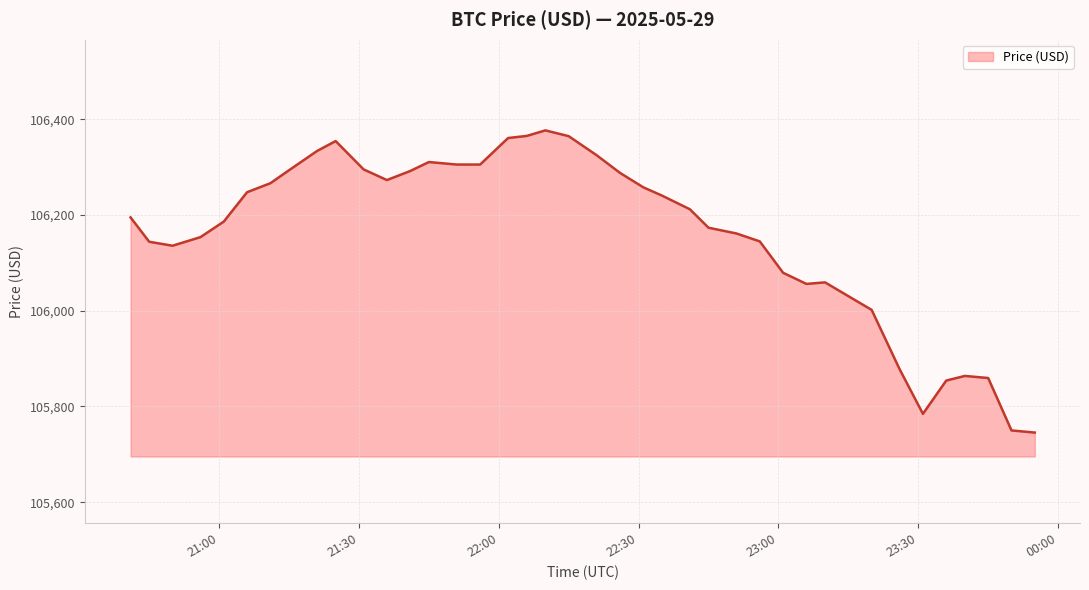

What is the smallest value displayed?

105745.4